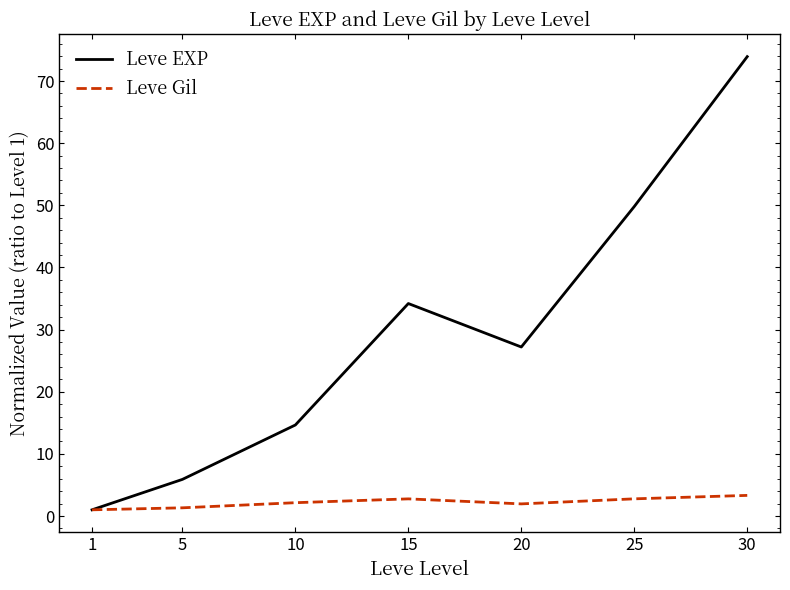

What value does the Leve Gil series have at 10?

2.1